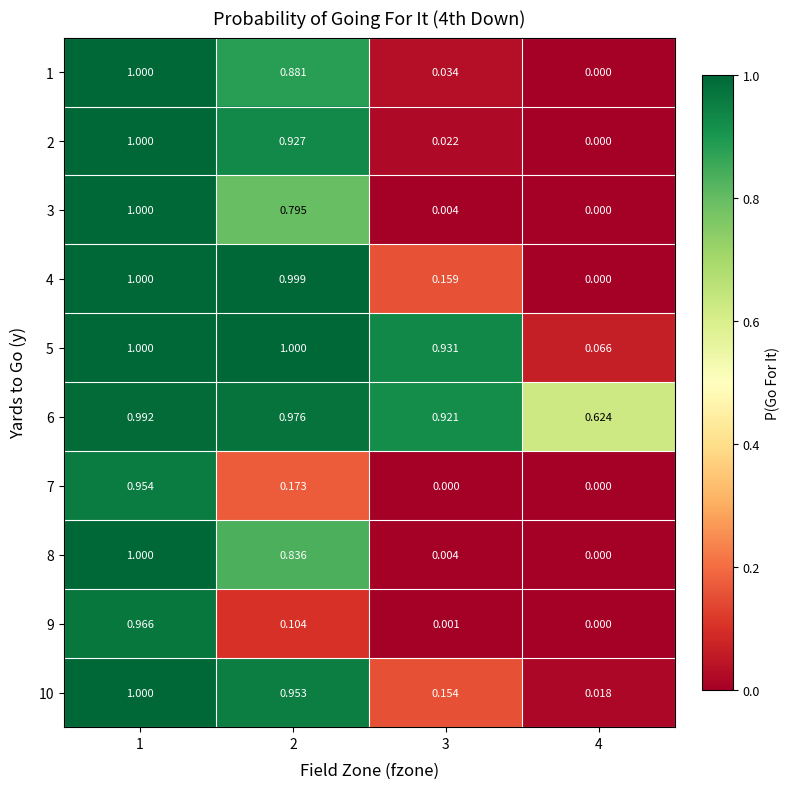

Is the value of 7 at 3 greater than the value of 6 at 4?

No